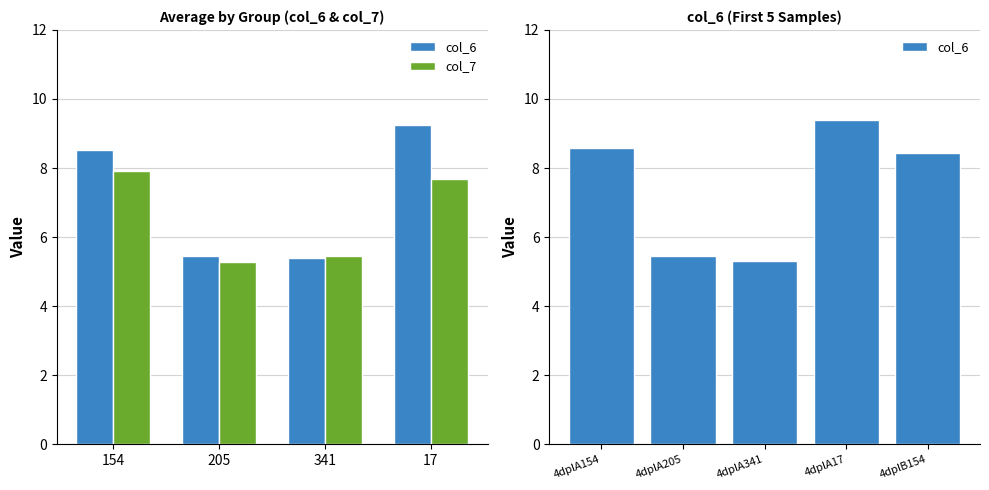

How many bars are there in each group?

2